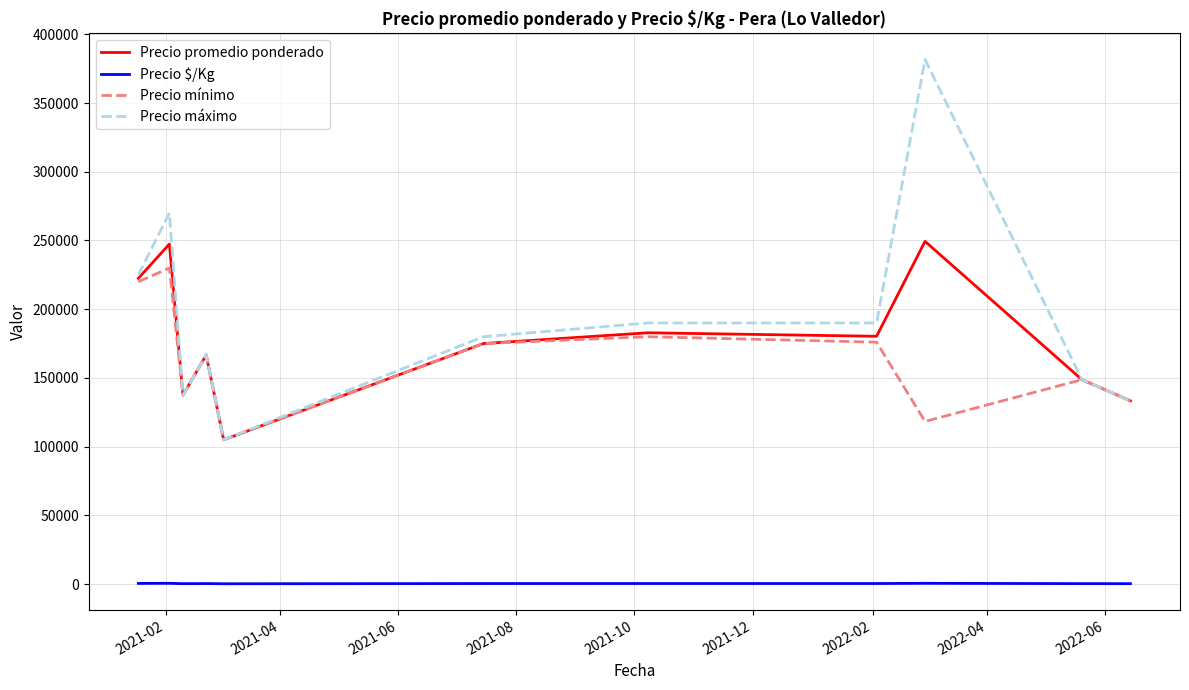

Which series has the widest spread of values?

Precio máximo